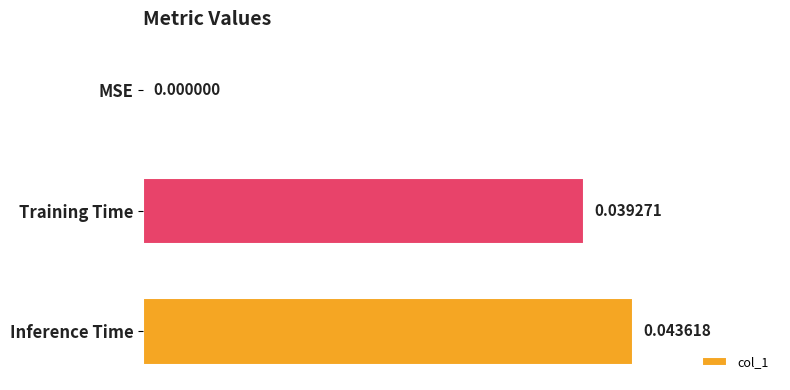

Which has a higher value, MSE or Training Time?

Training Time